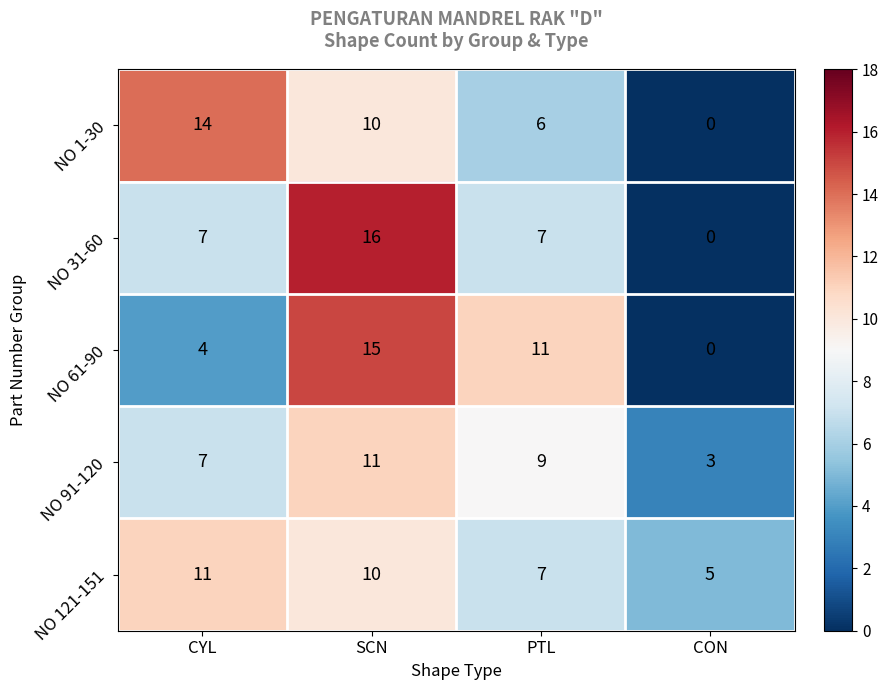

Reading left to right, list all the values displayed in this chart.

NO 1-30: CYL=14	SCN=10	PTL=6	CON=0
NO 31-60: CYL=7	SCN=16	PTL=7	CON=0
NO 61-90: CYL=4	SCN=15	PTL=11	CON=0
NO 91-120: CYL=7	SCN=11	PTL=9	CON=3
NO 121-151: CYL=11	SCN=10	PTL=7	CON=5